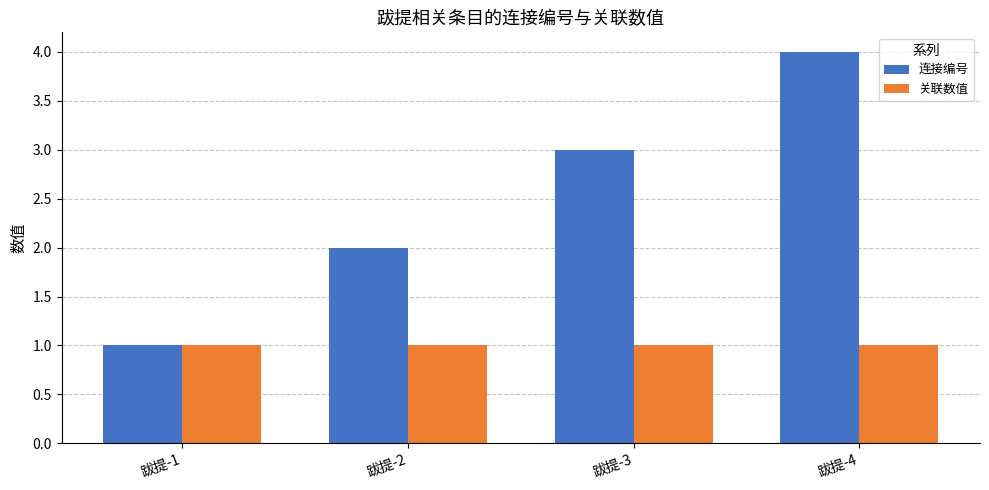

Which series has the largest total across all categories?

连接编号